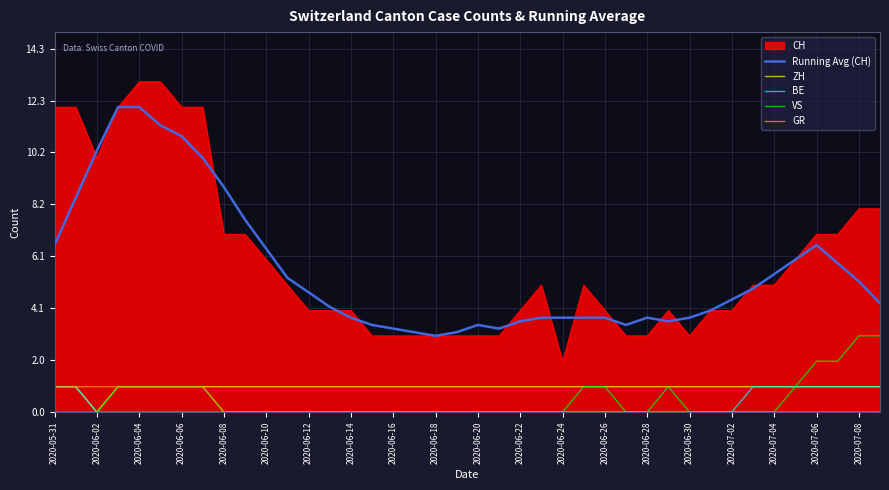

True or false: ZH and CH intersect in this chart.

False